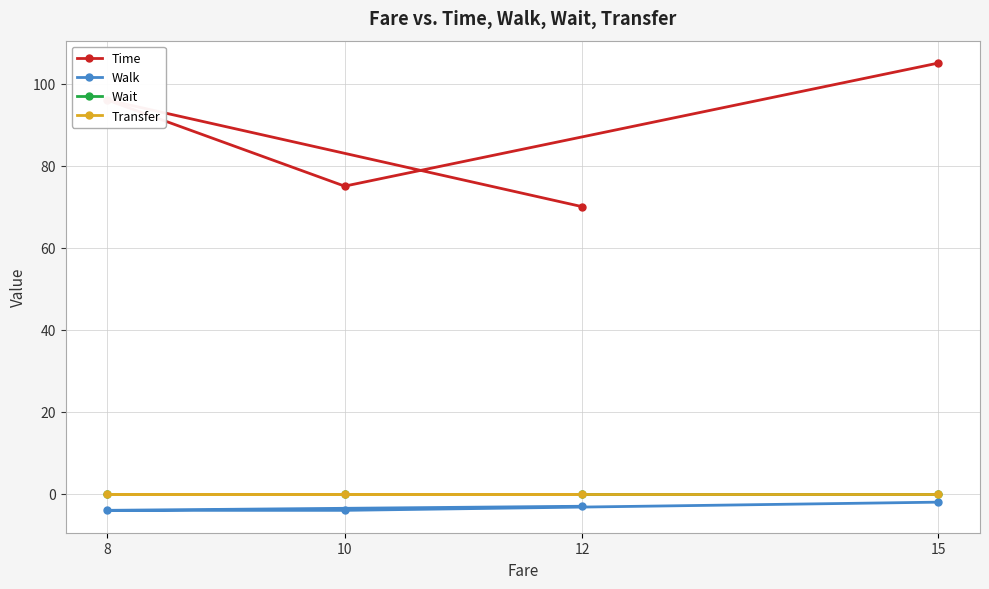

Where does the Walk series first go above -3?

15